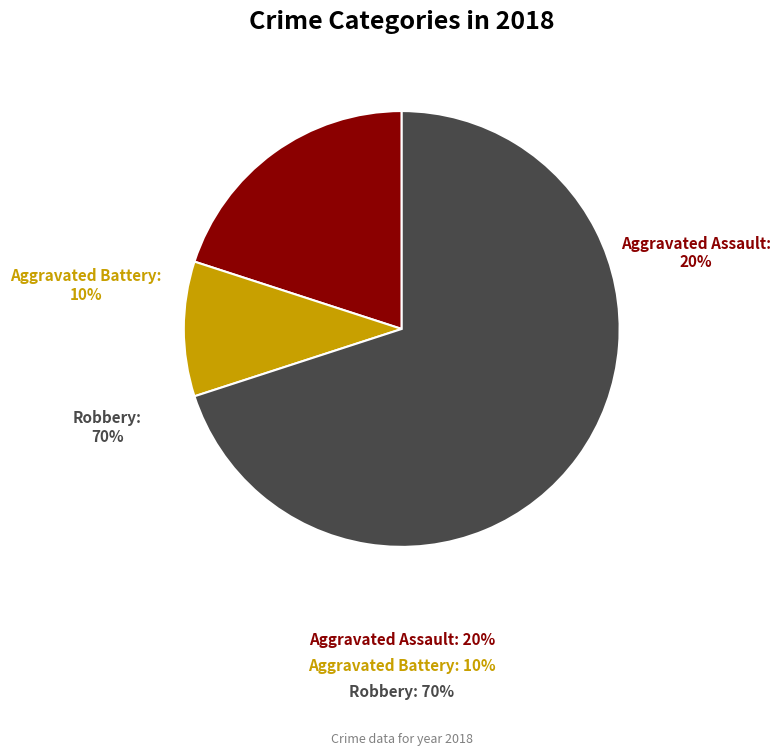

Which slice represents more than half of the pie?

Robbery